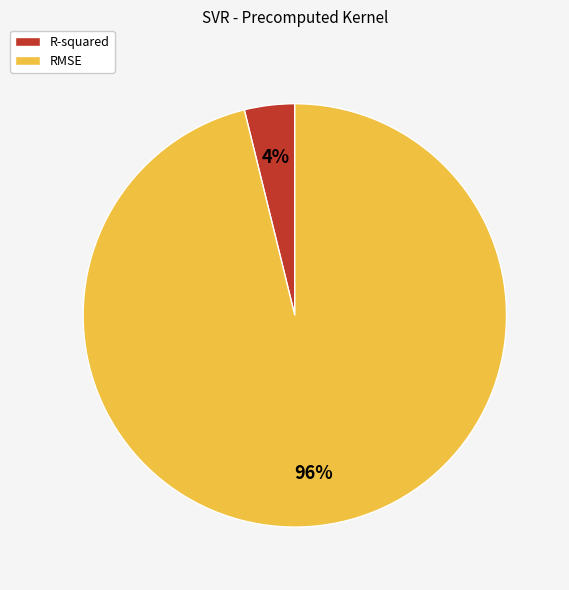

To the nearest percent, what percentage of the pie is RMSE?

96%